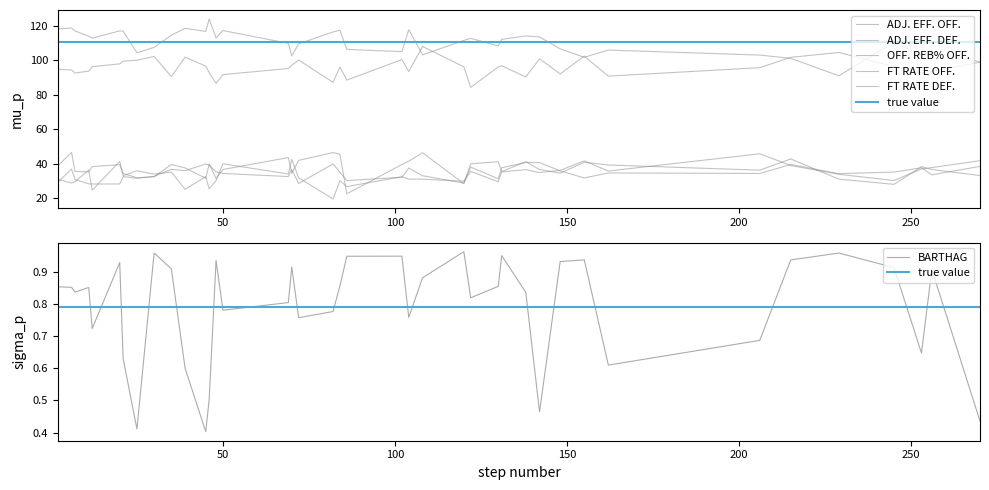

At which category is the sum across all series the highest?

142